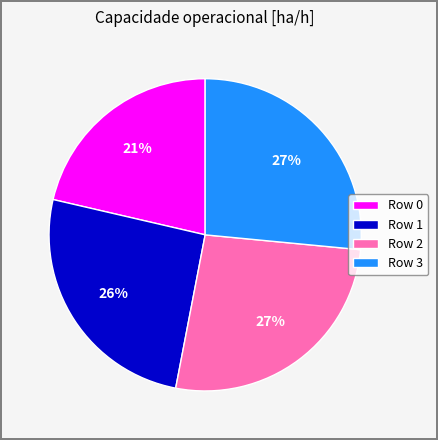

True or false: Row 0 accounts for 21% of the total.

True